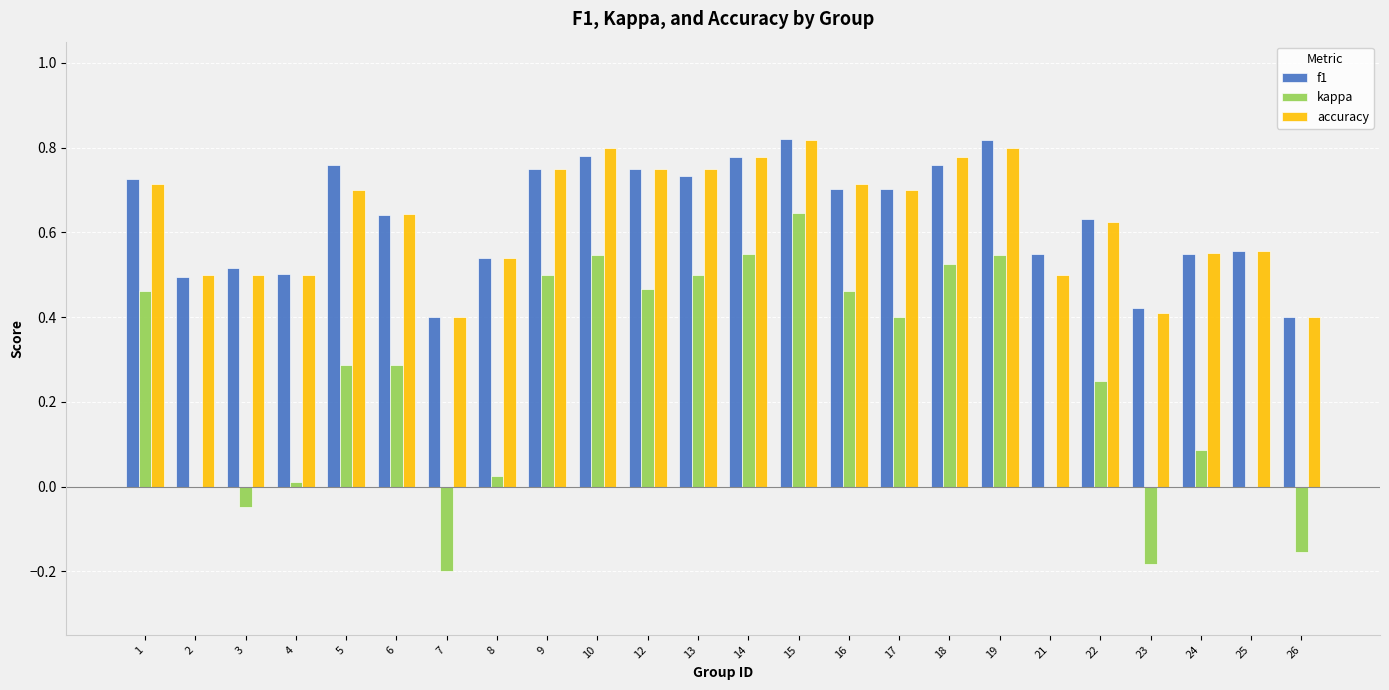

Which series changed the most between 9 and 17?

kappa